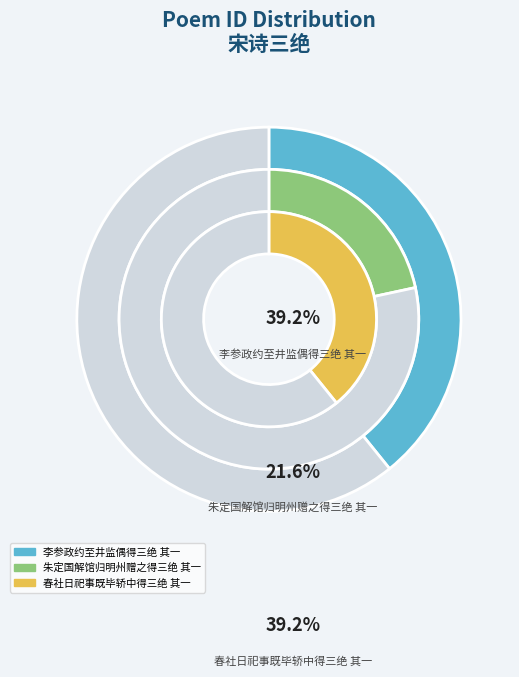

To the nearest percent, what percentage of the pie is 朱定国解馆归明州赠之得三绝 其一?

22%